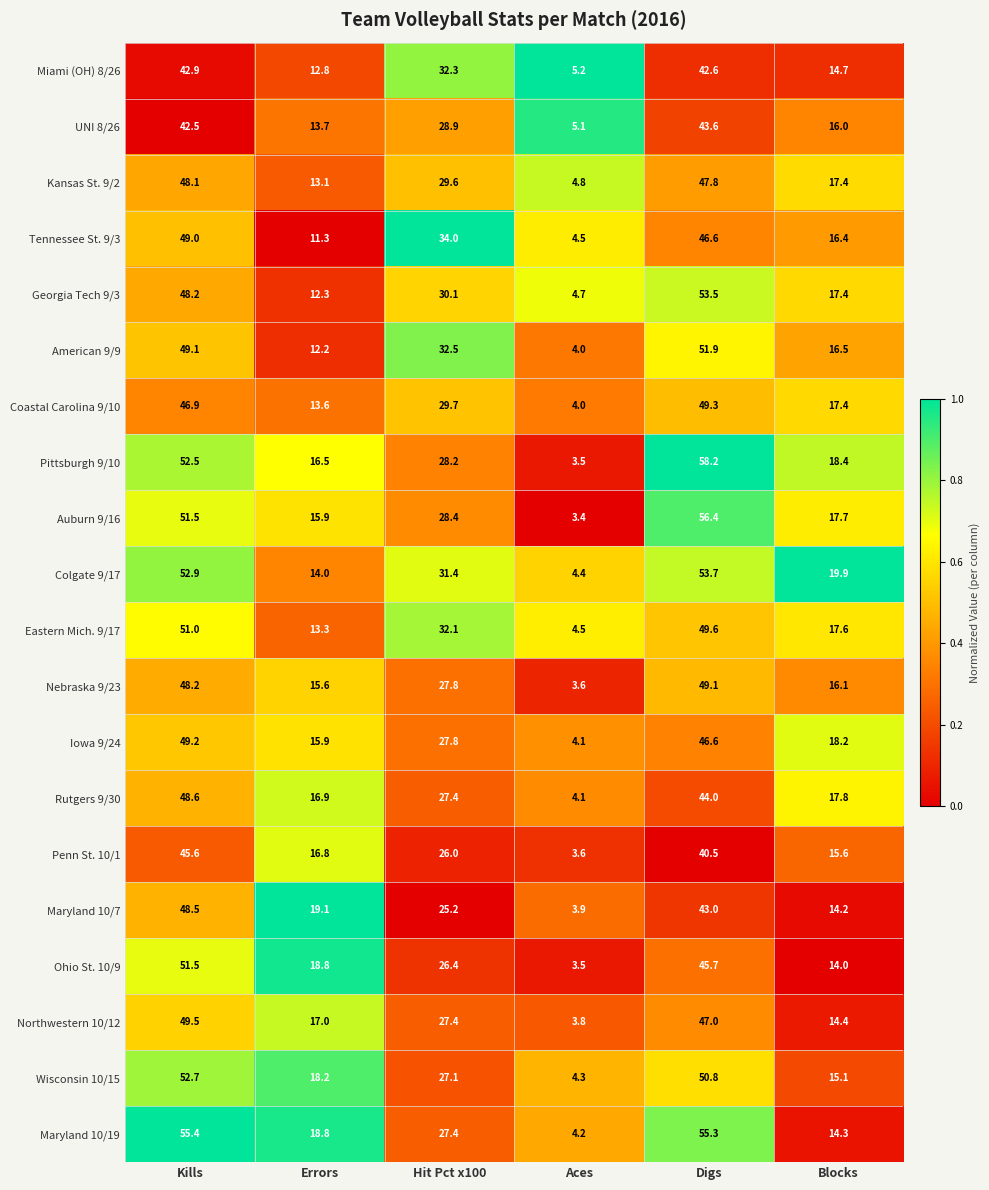

Which category has the highest value across all series?

Digs